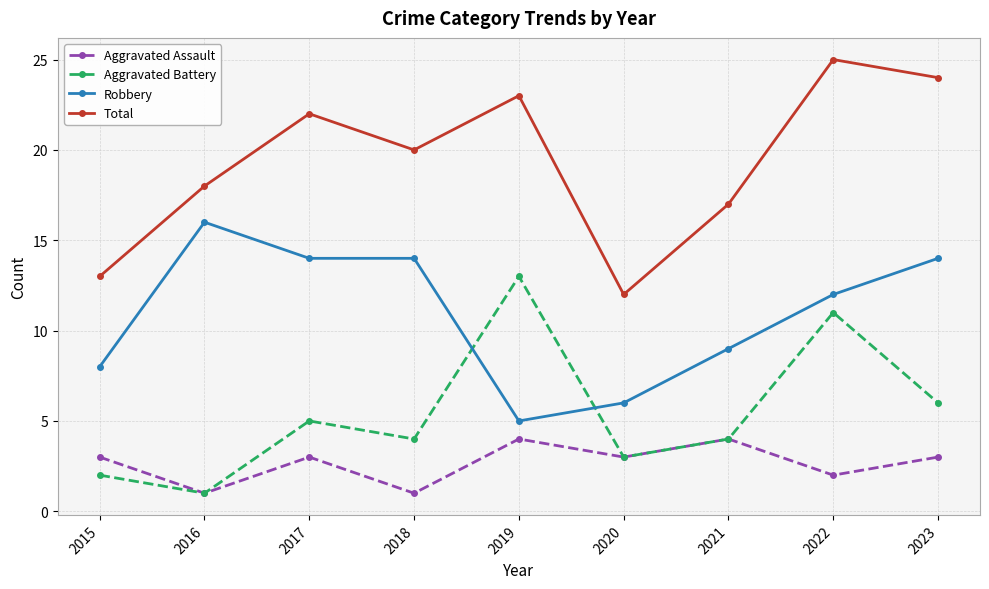

Reading left to right, extract all data points from this chart.

Aggravated Assault: 2015=3	2016=1	2017=3	2018=1	2019=4	2020=3	2021=4	2022=2	2023=3
Aggravated Battery: 2015=2	2016=1	2017=5	2018=4	2019=13	2020=3	2021=4	2022=11	2023=6
Robbery: 2015=8	2016=16	2017=14	2018=14	2019=5	2020=6	2021=9	2022=12	2023=14
Total: 2015=13	2016=18	2017=22	2018=20	2019=23	2020=12	2021=17	2022=25	2023=24